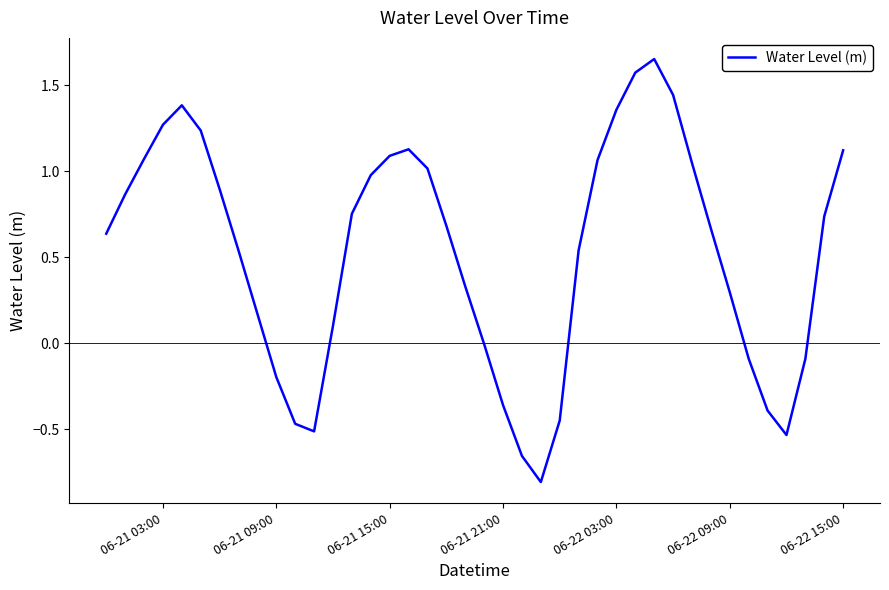

Is this an area chart (filled region under the line)?

No